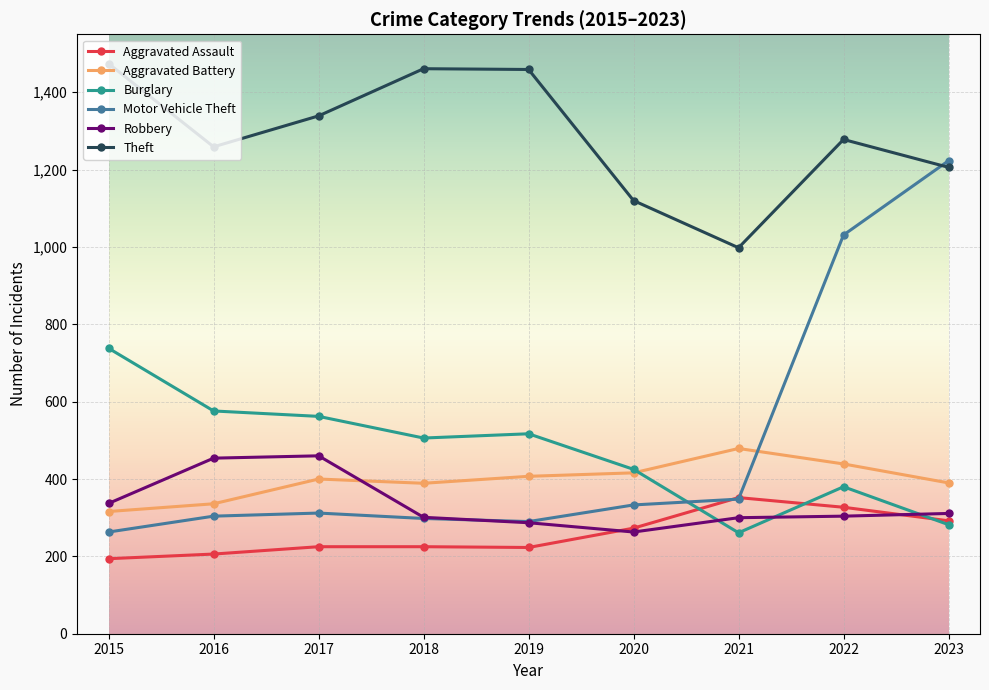

At which category does Robbery reach its first local valley?

2020